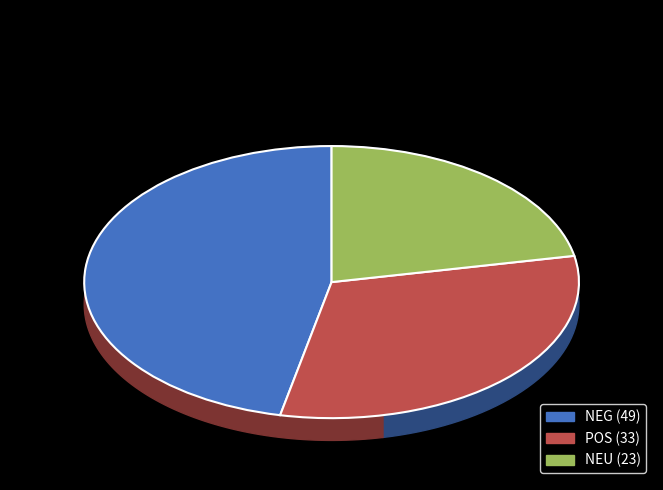

What is the total percentage of NEU and POS?

53.3%